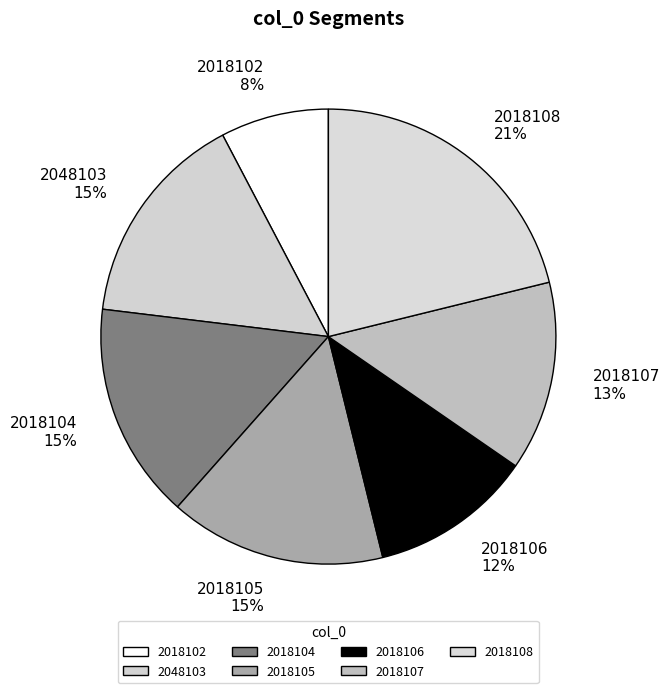

The 2018105 slice represents 26% of the pie. True or false?

False